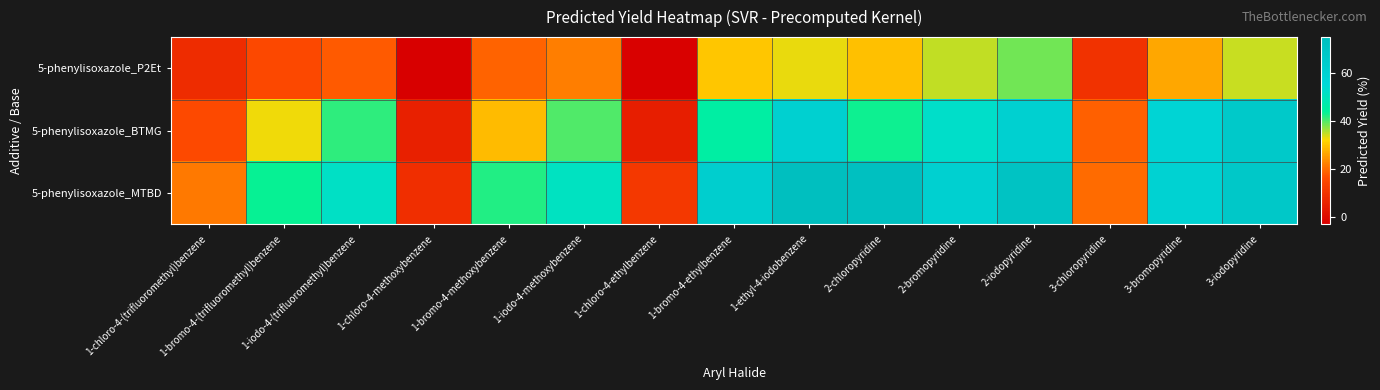

At how many categories does at least one series exceed 23?

11